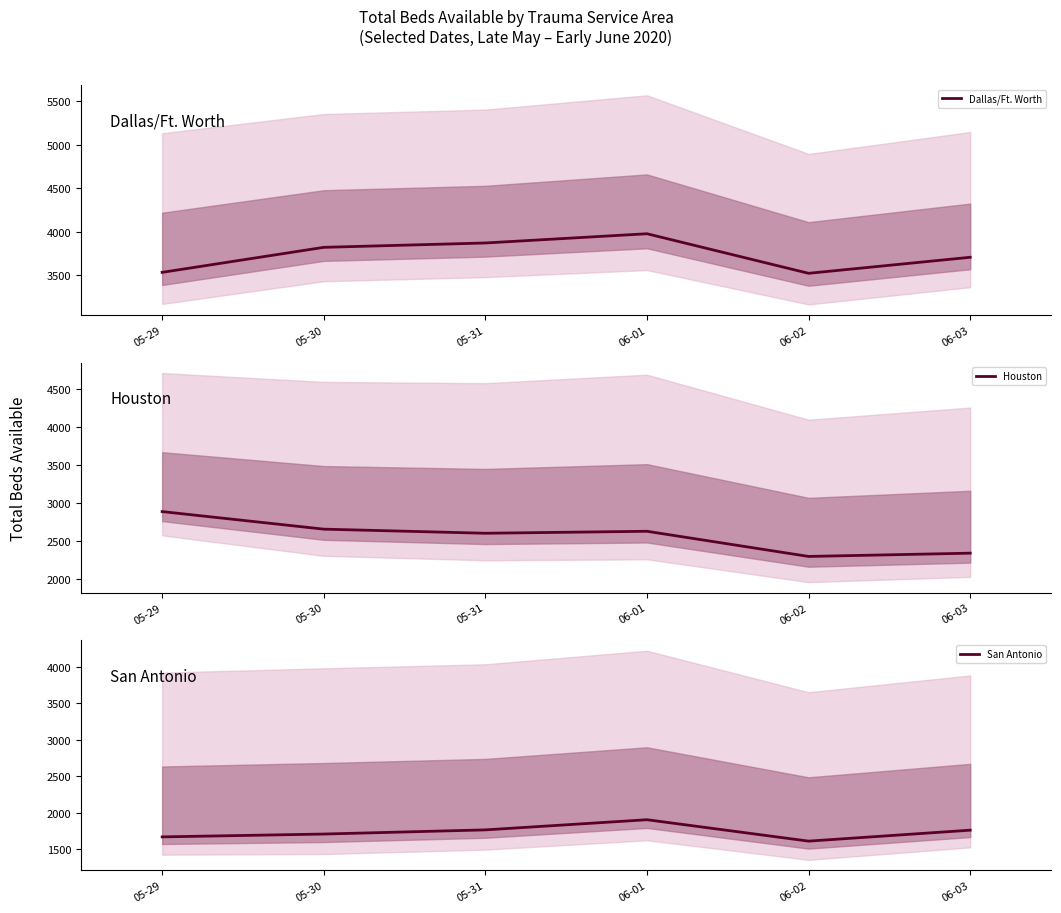

What is the value of the Houston point at the 6th from the left?

2343